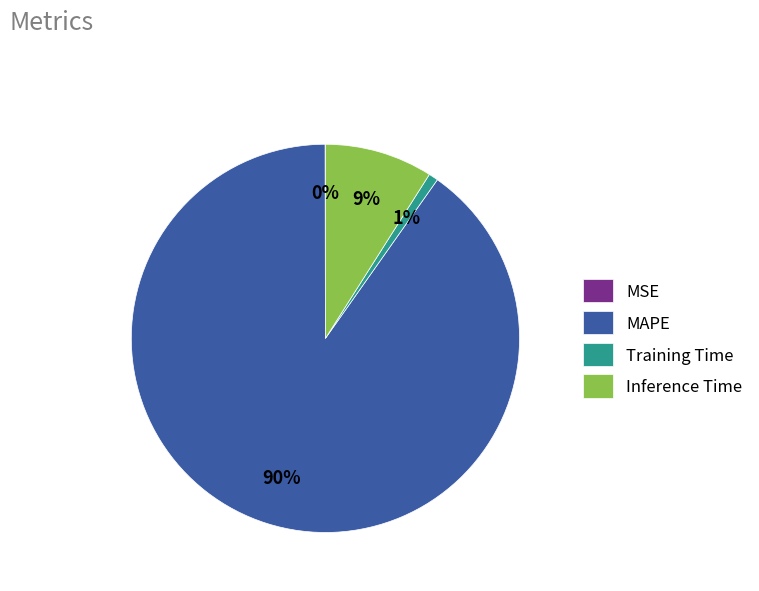

Do Training Time and MAPE together represent more than half of the pie?

Yes